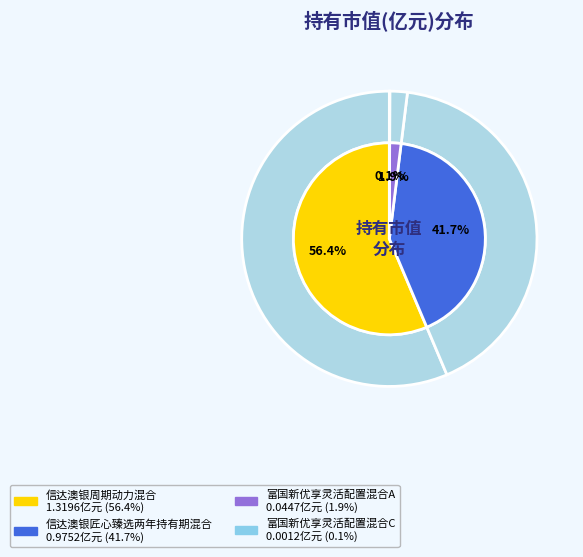

Do 信达澳银周期动力混合 and 信达澳银匠心臻选两年持有期混合 together represent more than half of the pie?

Yes